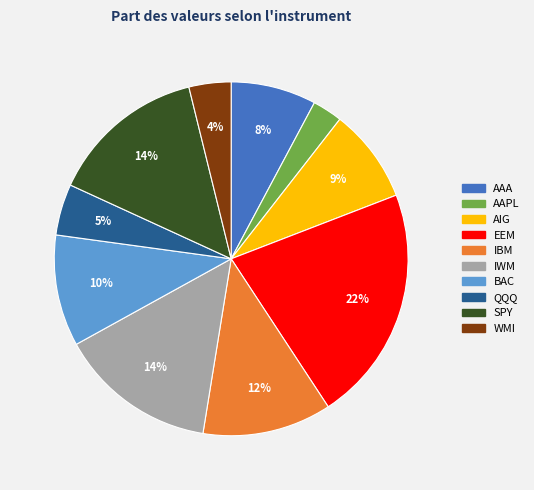

Which slice is the largest?

EEM